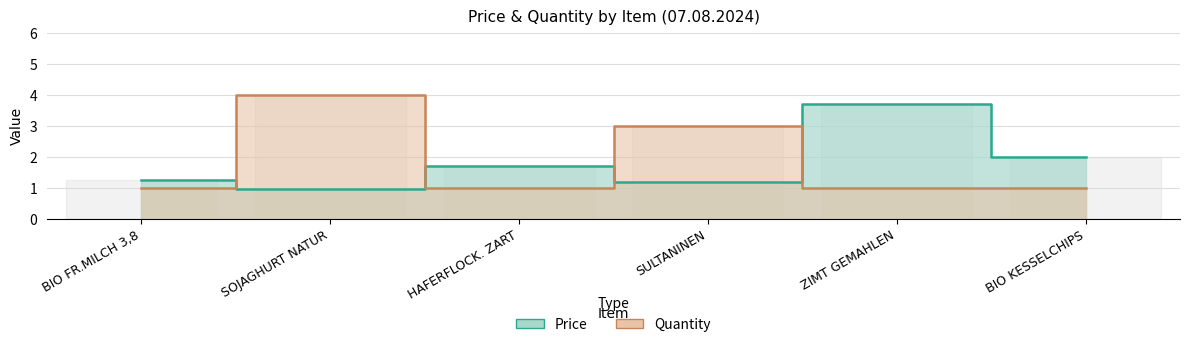

Is it true that Quantity equals 1.0 at HAFERFLOCK. ZART?

True